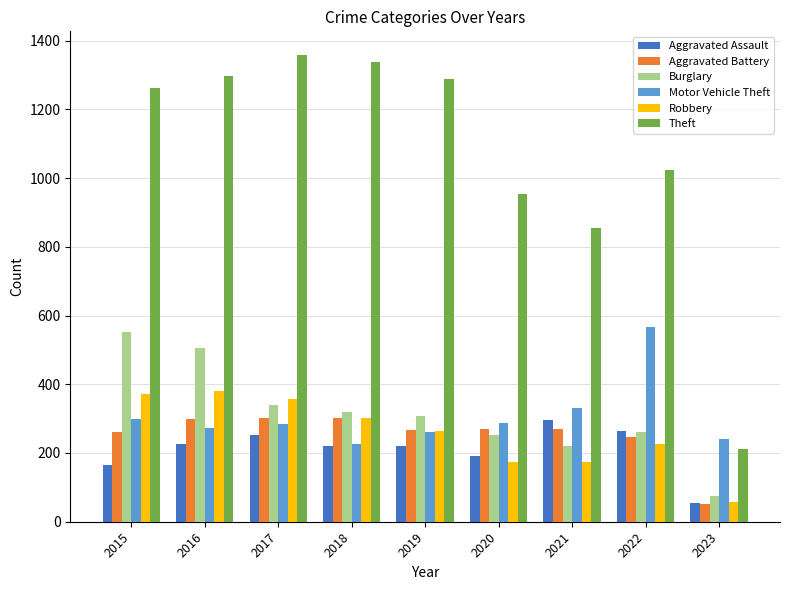

Count the number of categories in the chart.

9